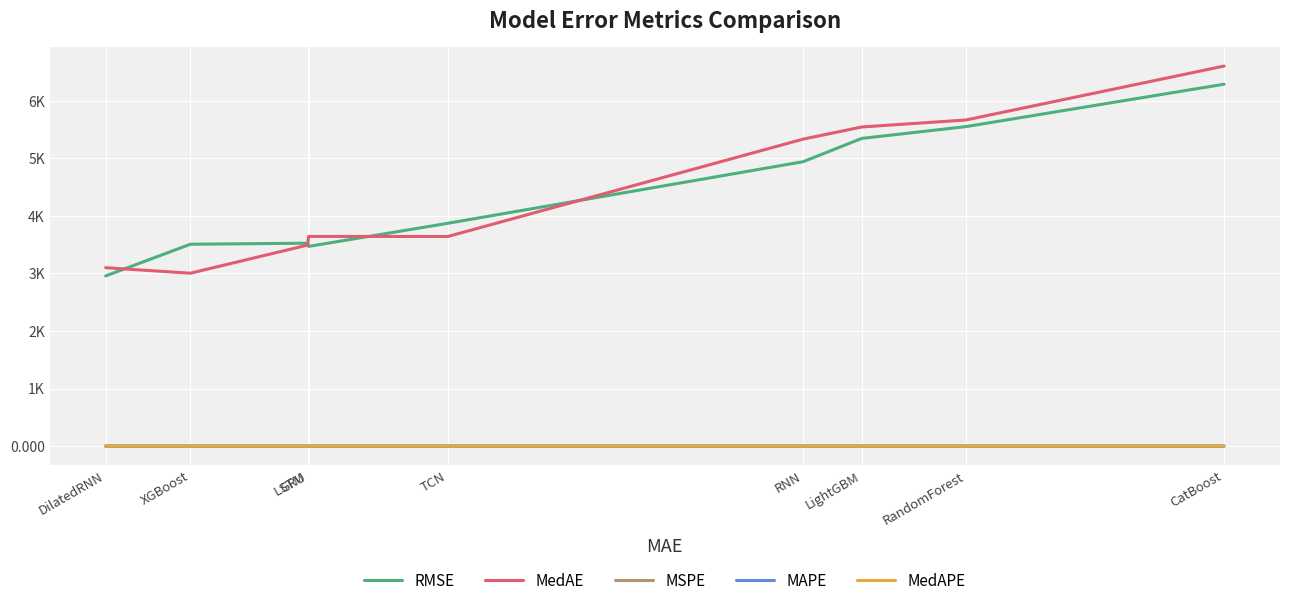

Does the chart have visible grid lines?

Yes